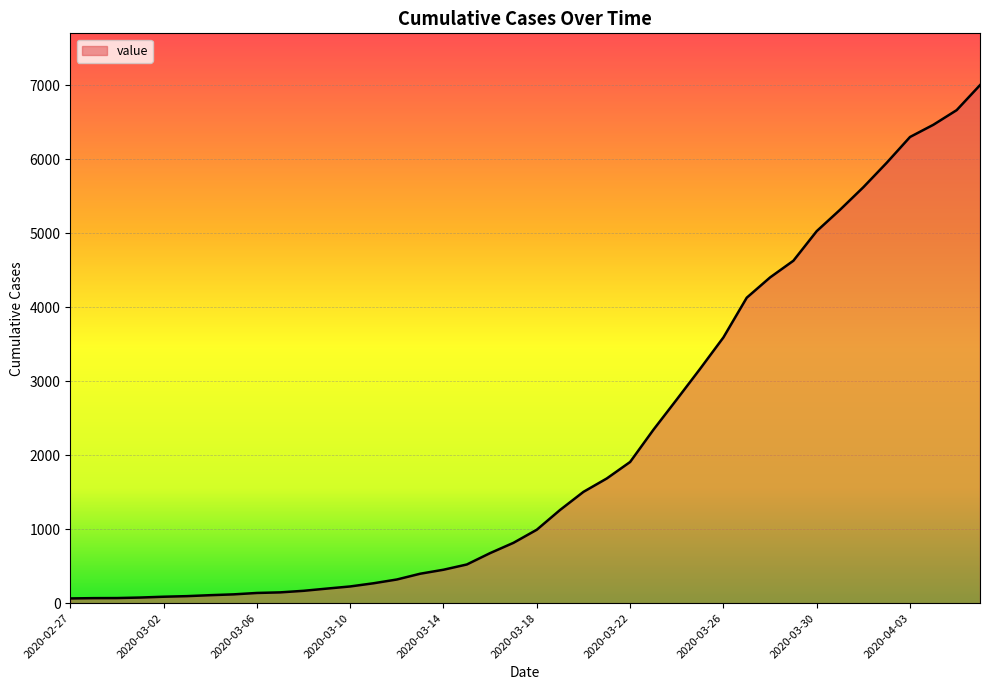

What is the difference between the maximum and minimum values?

6940